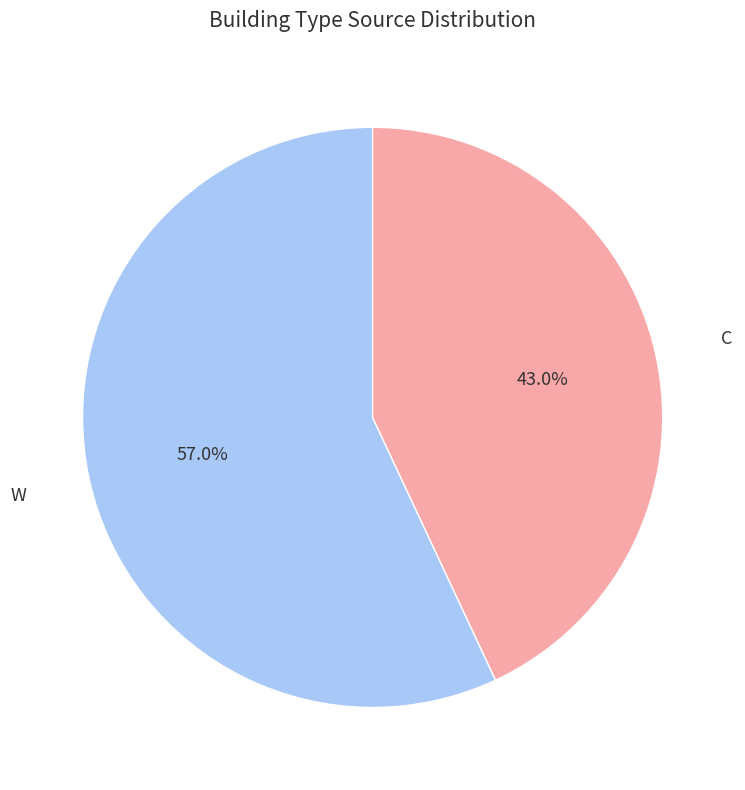

To the nearest percent, what percentage of the pie is C?

43%